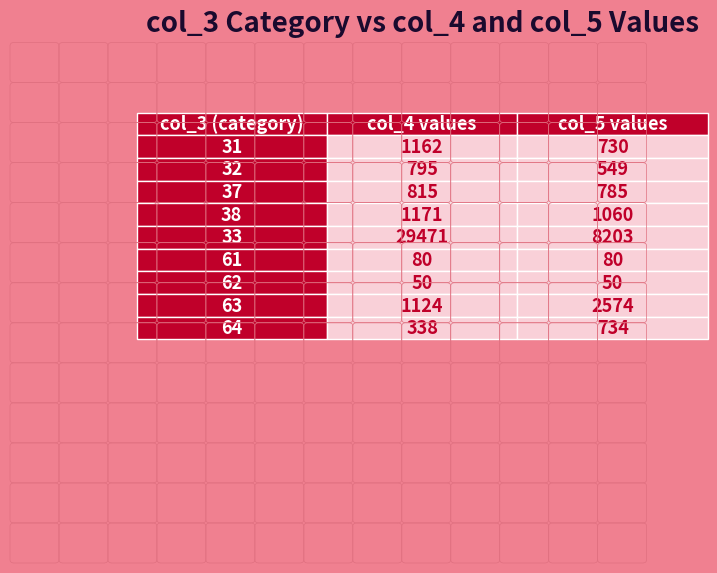

Rank the categories by col_5 value from highest to lowest.

33, 63, 38, 37, 64, 31, 32, 61, 62